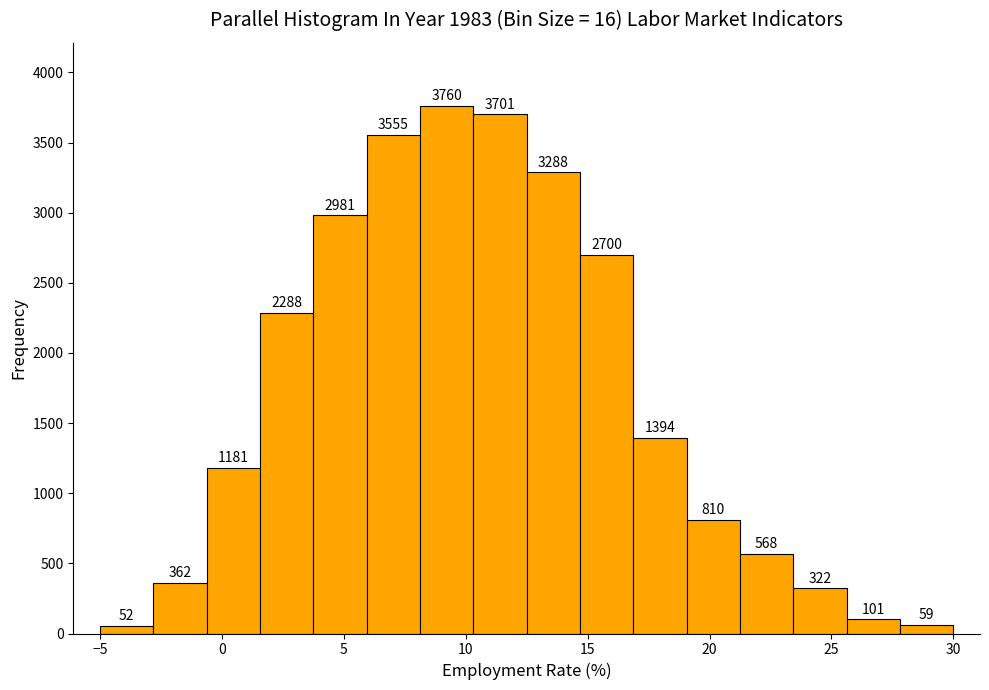

How tall is the bar that spans 23.5 to 25.5 on the x-axis? The bar edges are not printed on the chart, so give them approximately, as read against the axis.

322